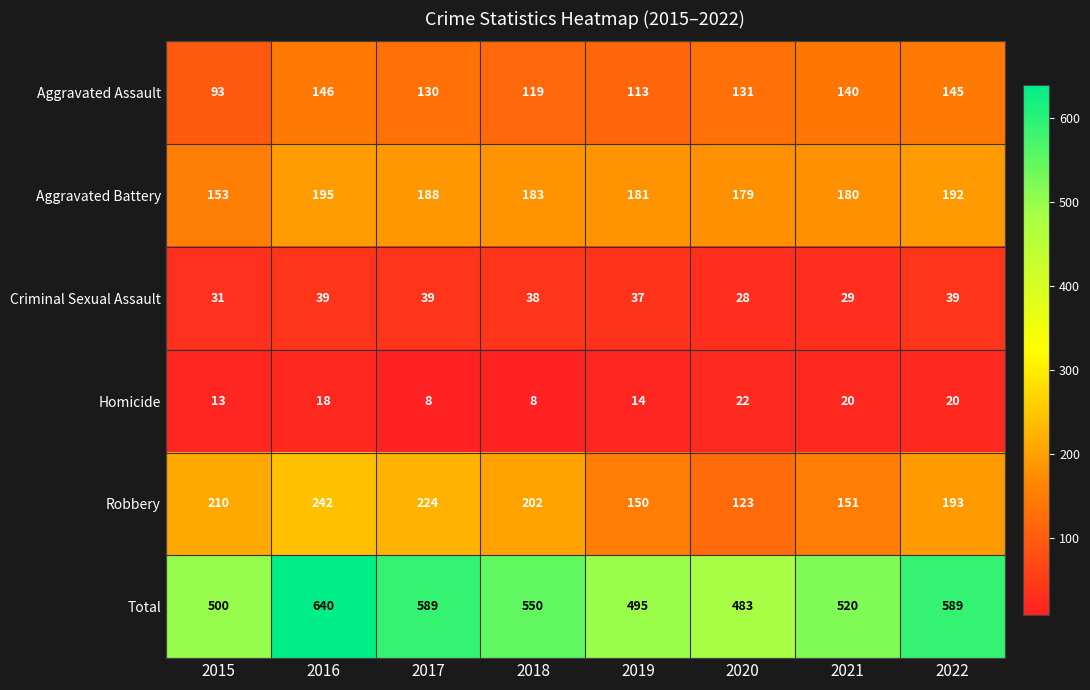

At which label does Aggravated Battery reach its minimum?

2015